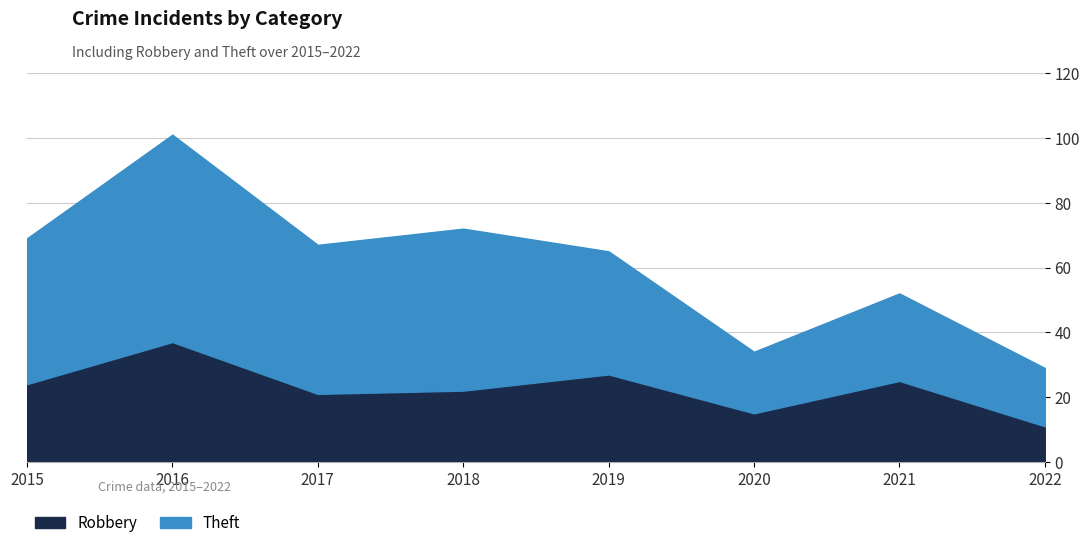

Does the chart have visible grid lines?

Yes